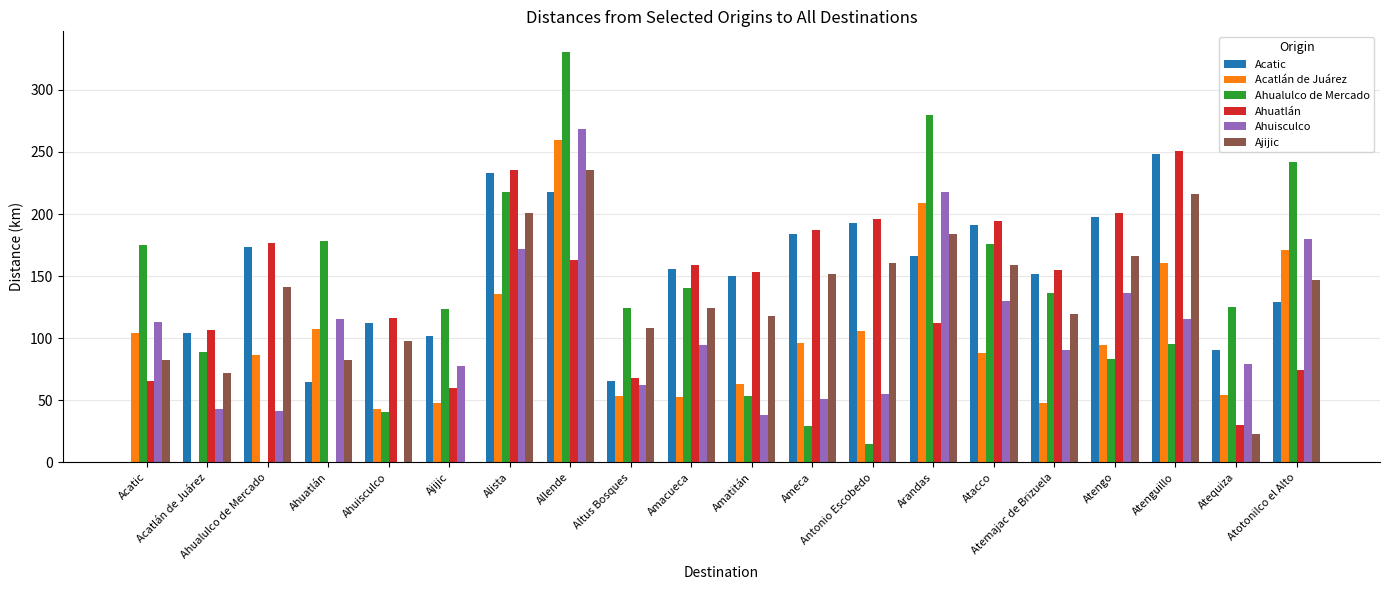

Between Ahuisculco and Atotonilco el Alto, which series saw the biggest shift?

Ahualulco de Mercado